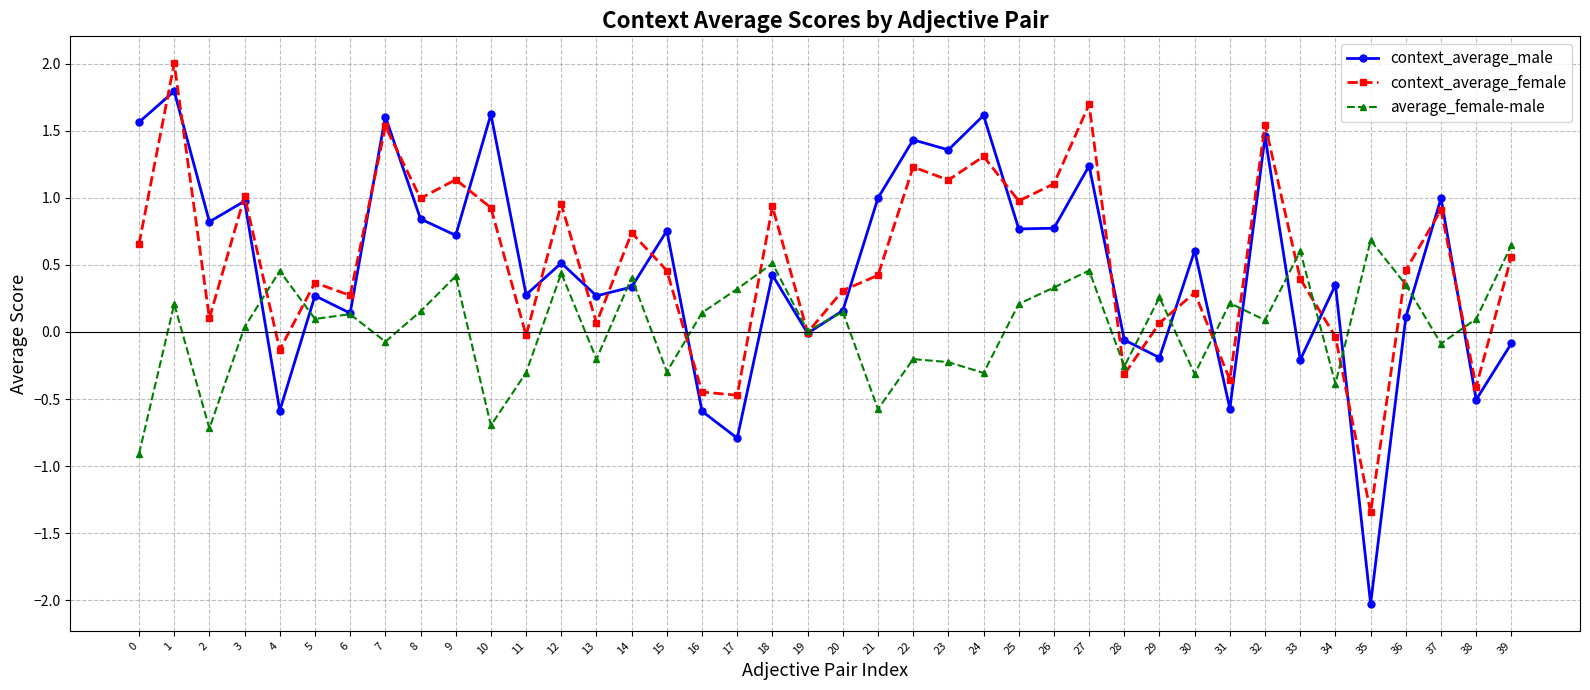

Which series changed the most between 30 and 38?

context_average_male